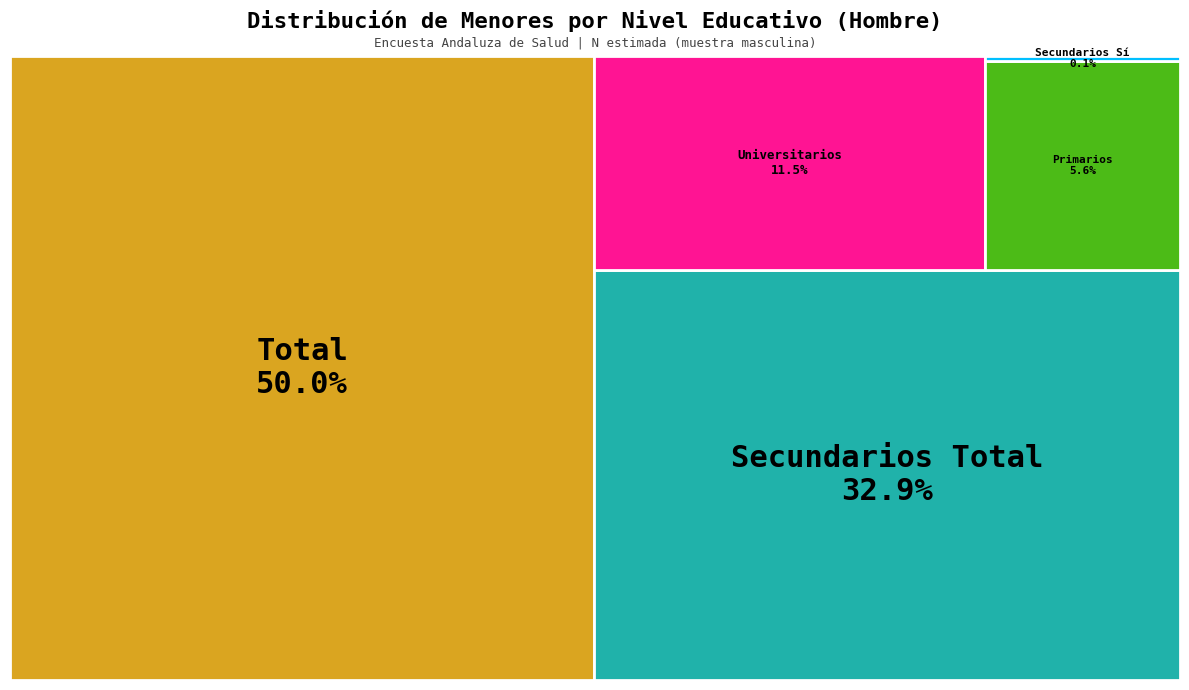

Does any single category account for the majority?

No